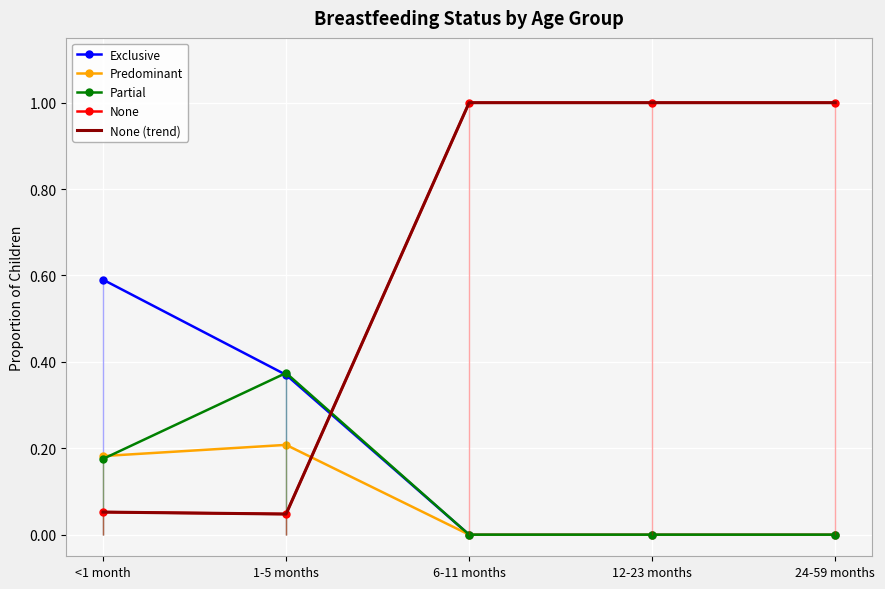

What position from the left is 6-11 months?

3